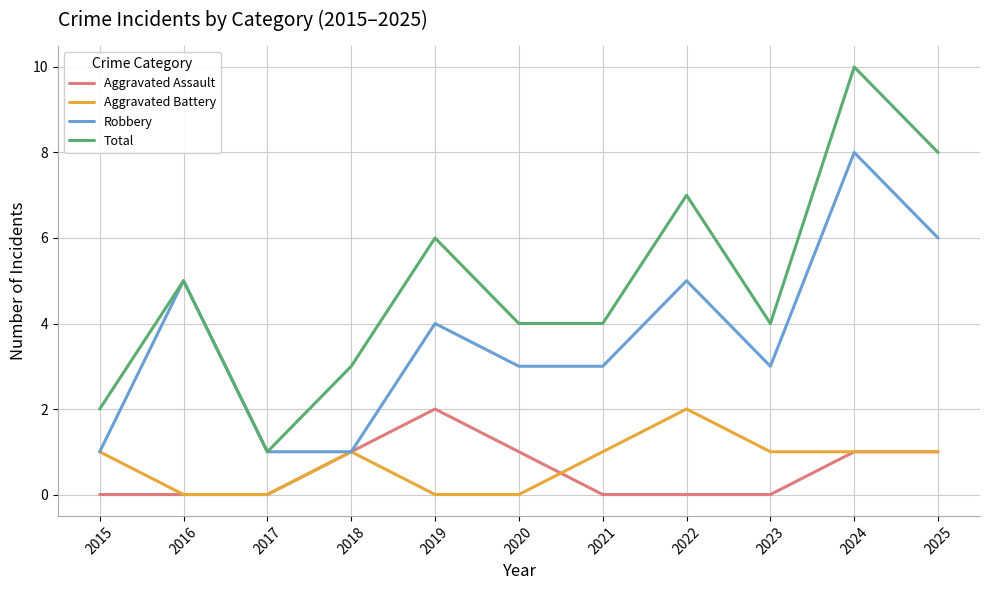

True or false: Total has a value of 10 at 2024.

True